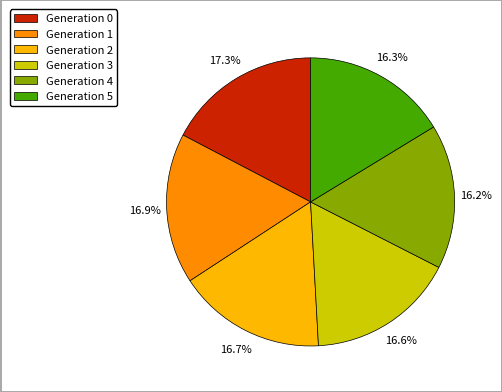

Approximately how many times larger is the value at Generation 5 compared to Generation 2?

1.0